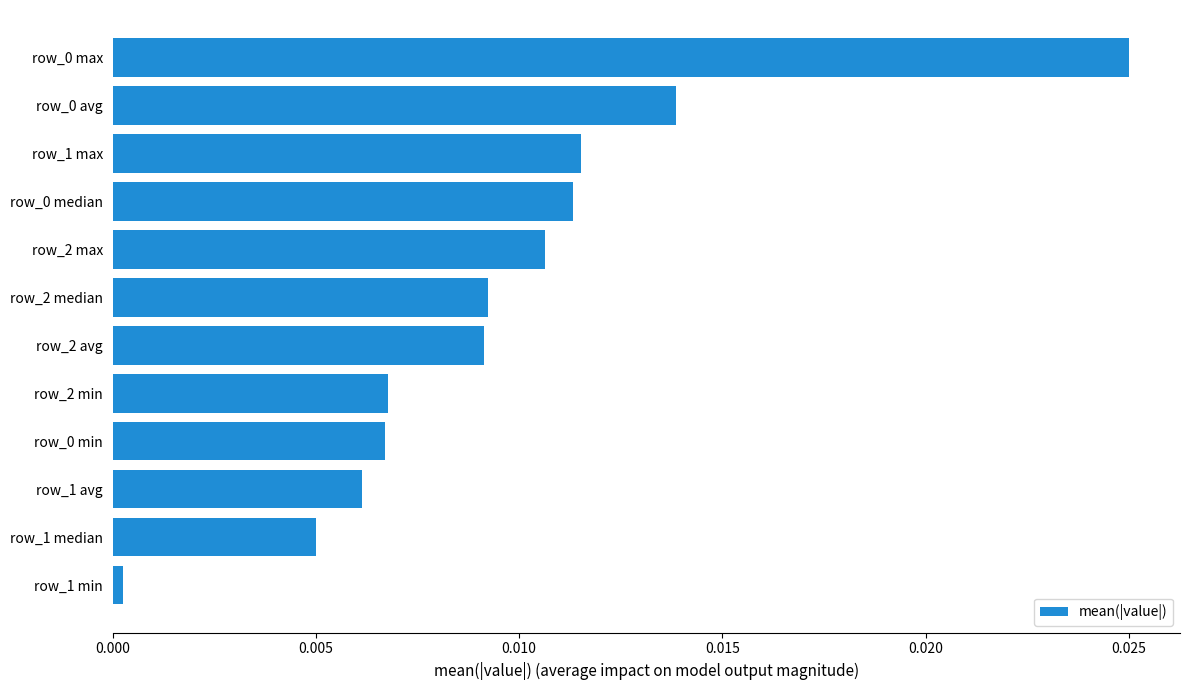

Between row_1 median and row_1 max, which is larger?

row_1 max